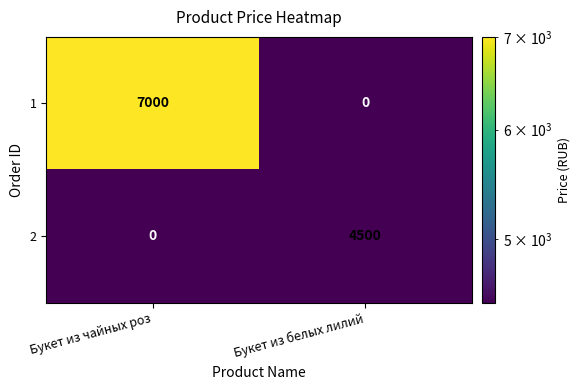

How many distinct data groups are displayed?

2